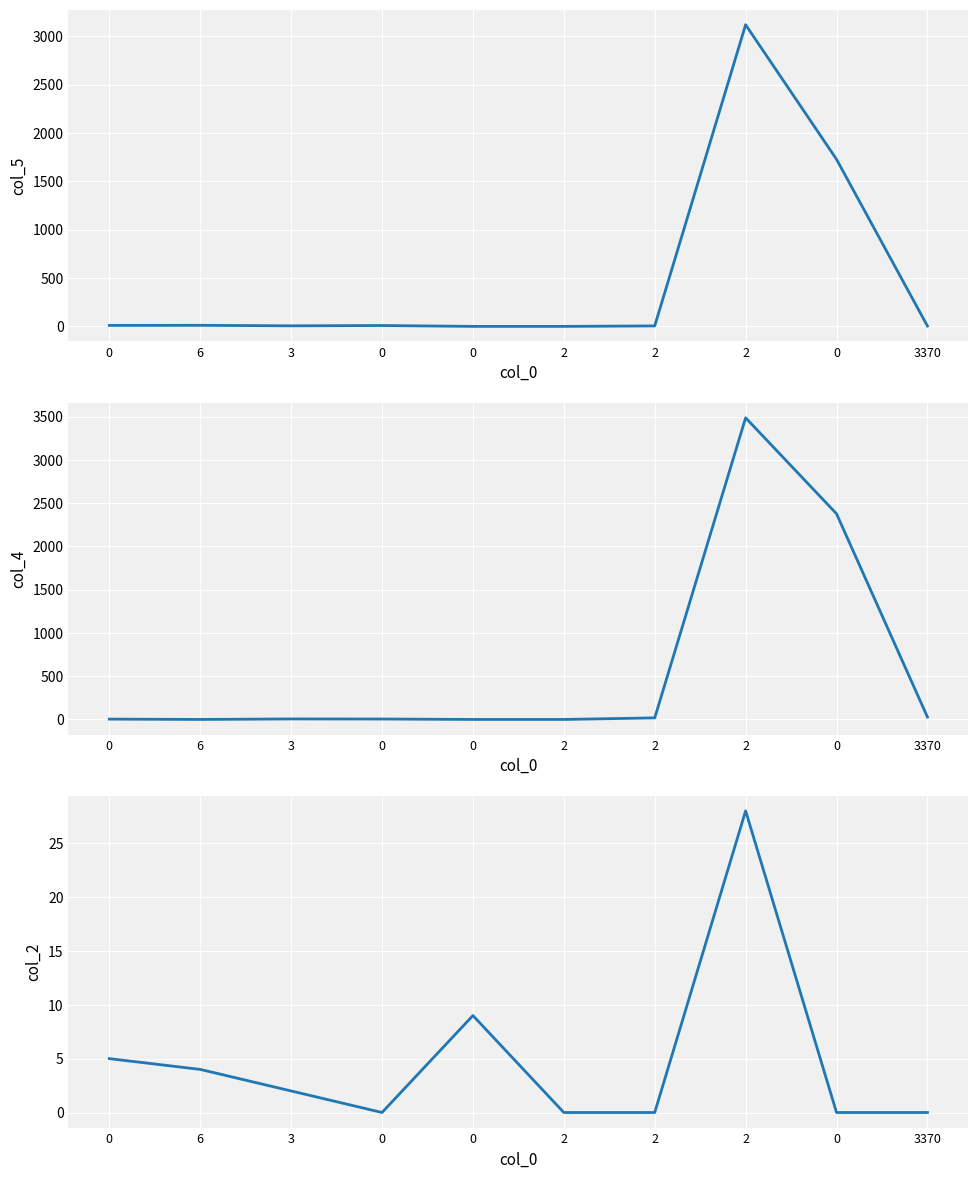

Between 0 and 3370, which series saw the biggest shift?

col_4